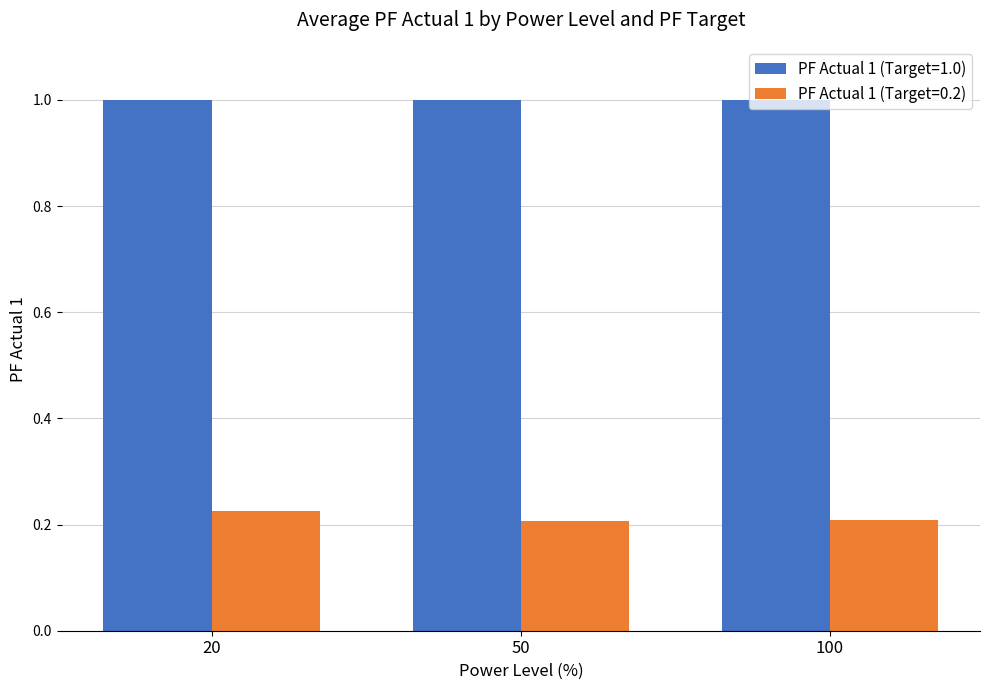

Are the bars grouped side by side (vs. stacked)?

Yes